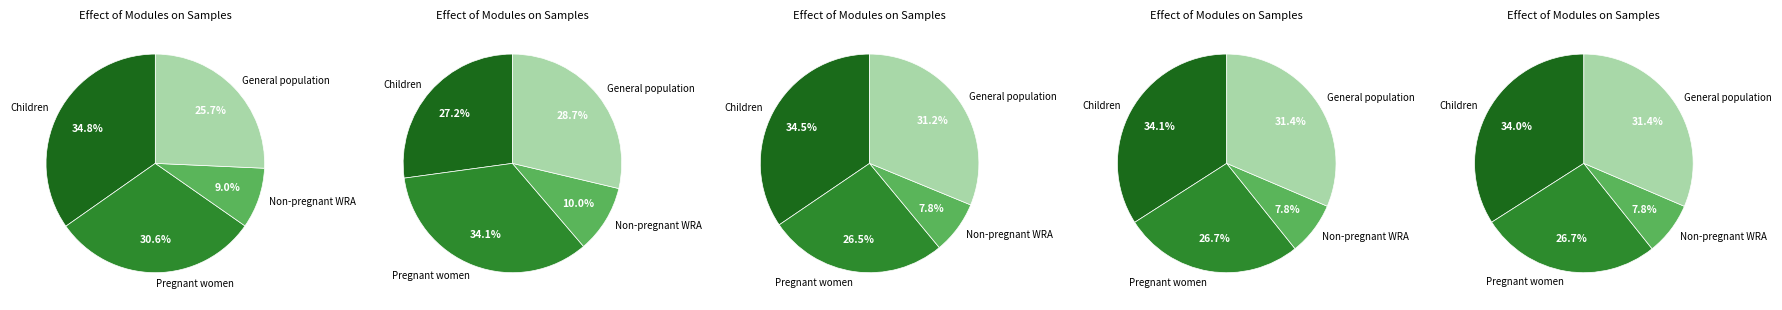

Does any single category account for the majority?

No